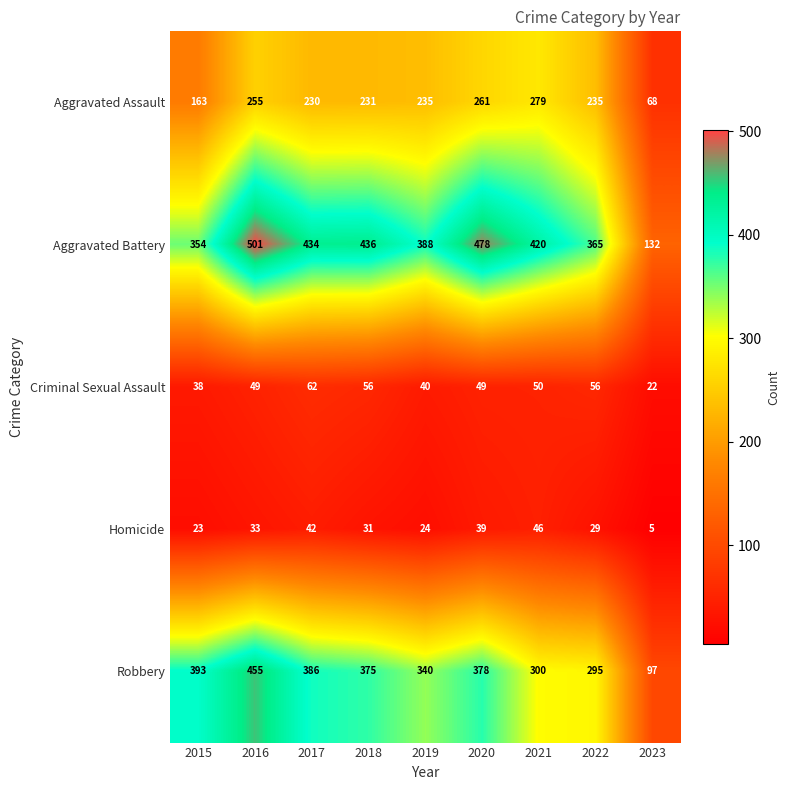

What value does the Aggravated Assault series have at 2023, to the nearest 10?

70